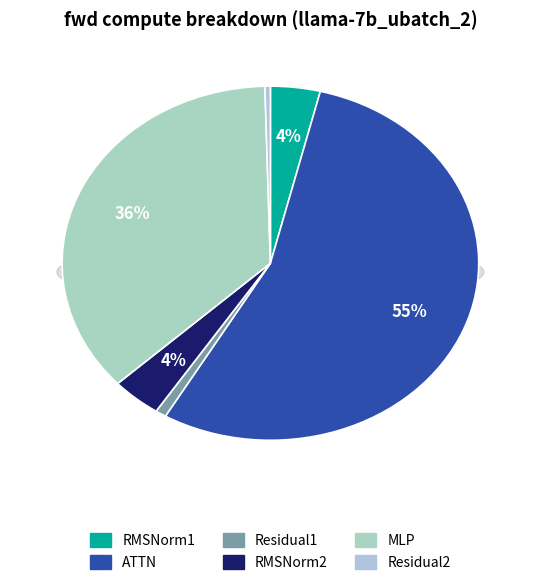

Which category accounts for the majority?

ATTN